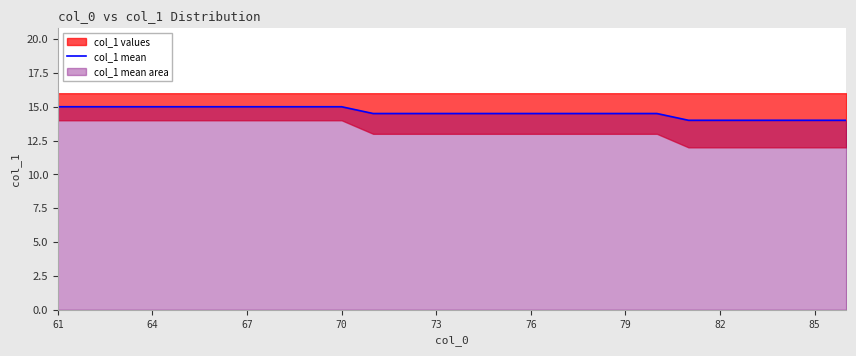

What is the minimum value shown in the chart?

14.0